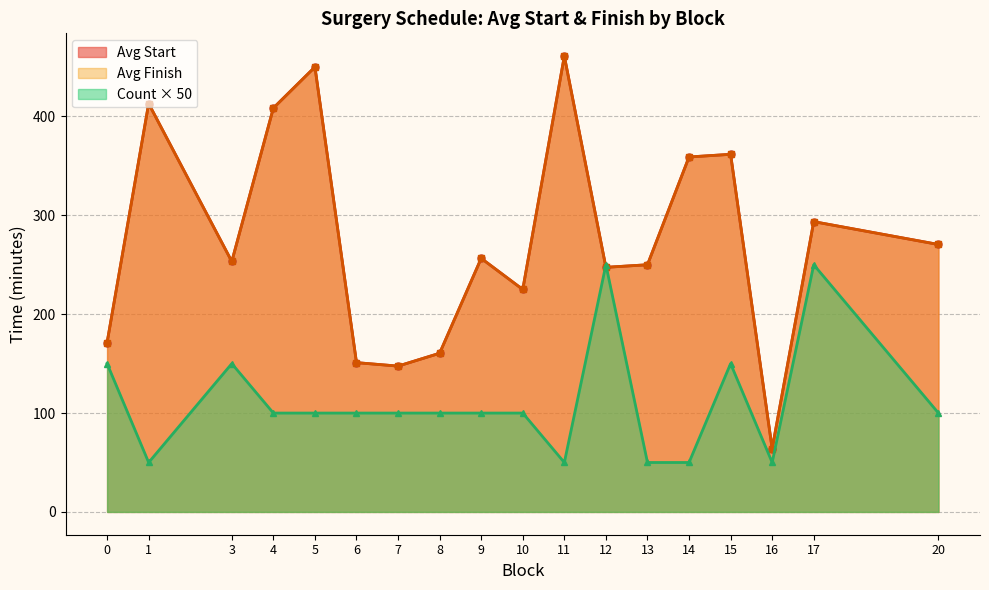

True or false: Avg Start has more than 1 points higher than both neighbors.

True